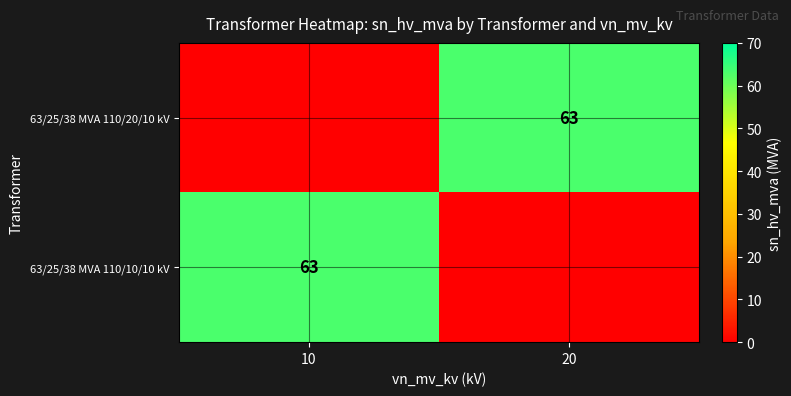

The value of 63/25/38 MVA 110/10/10 kV at 10 is 31. True or false?

False